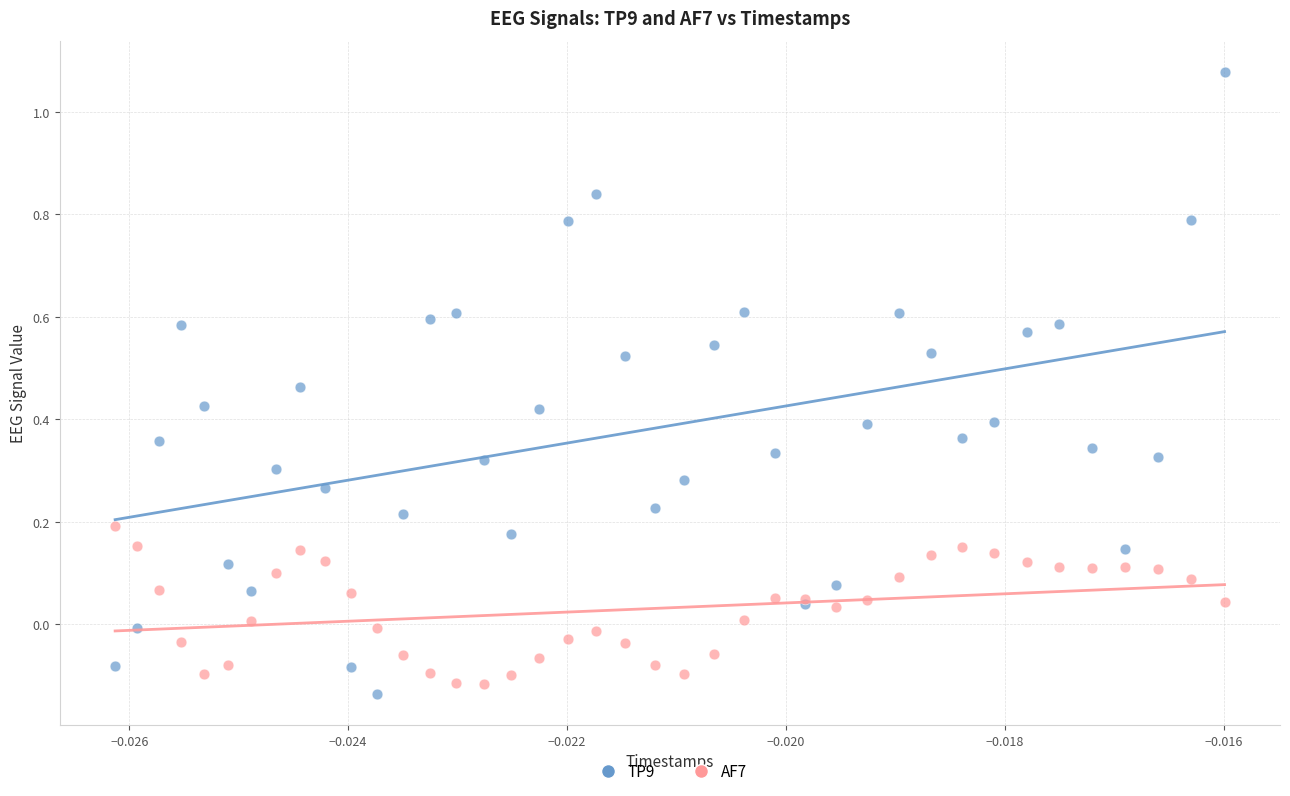

Which series reaches the maximum Y coordinate?

TP9